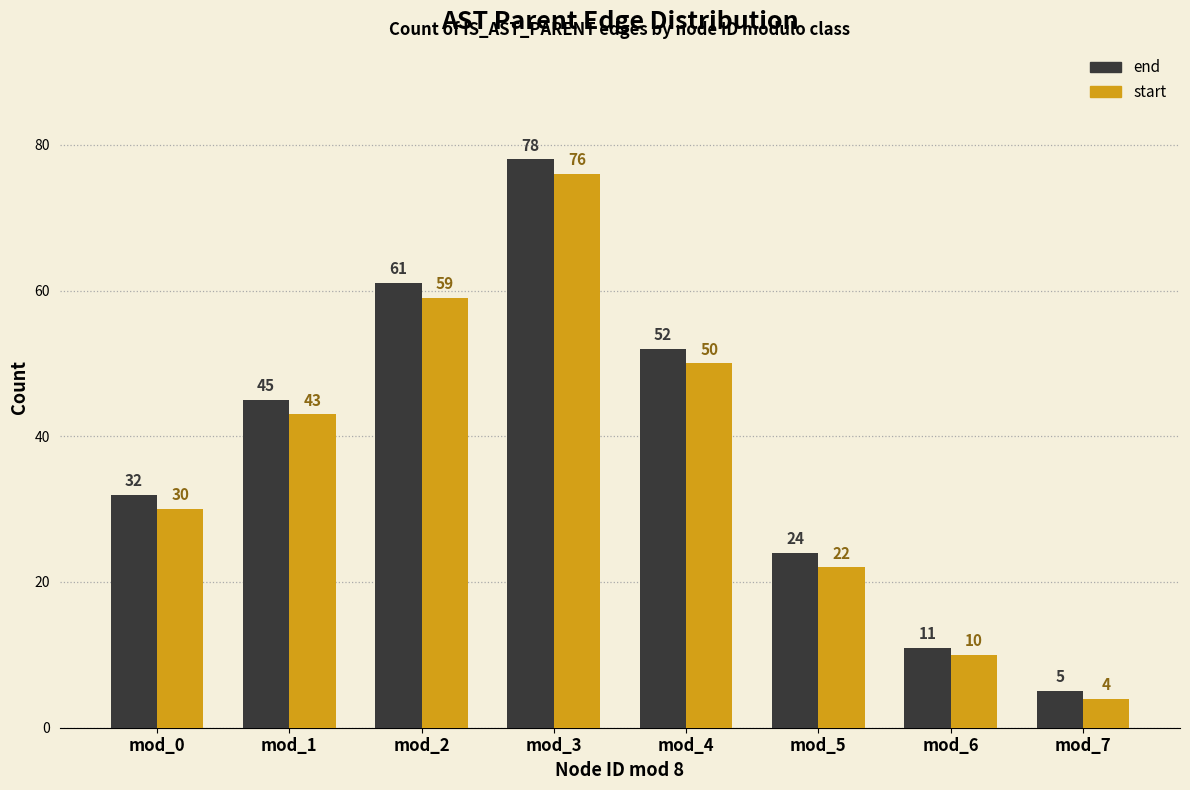

What is the value of the start bar at the 3rd from the left?

59